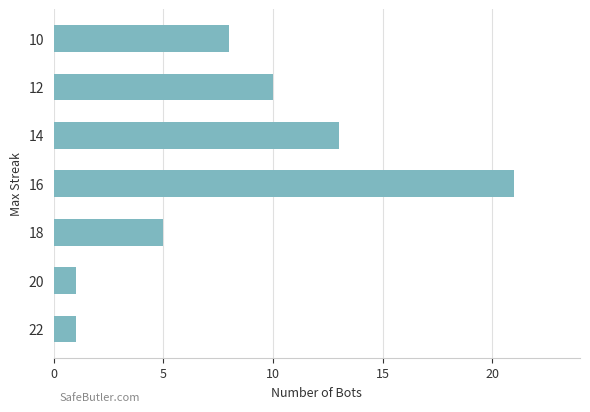

What is the greatest value displayed?

21